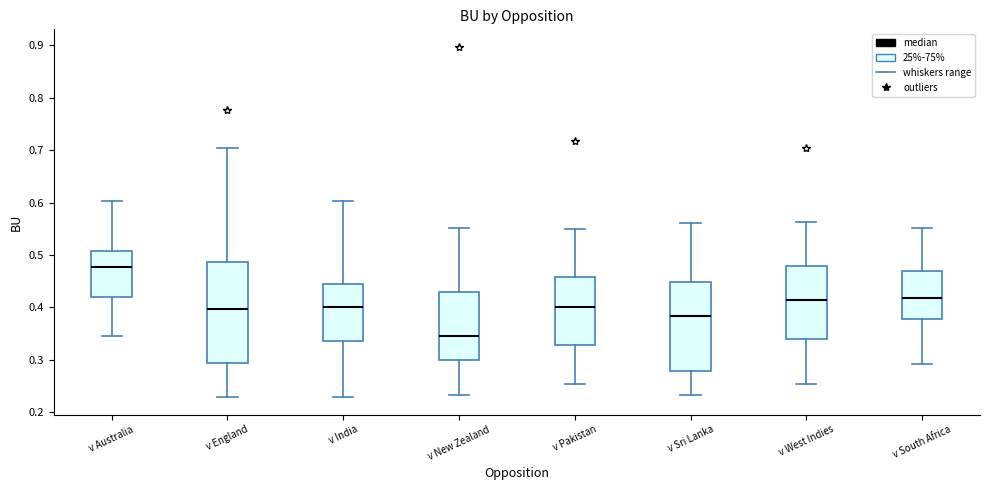

Comparing the boxes themselves (not the whiskers), which one is the tallest?

v England